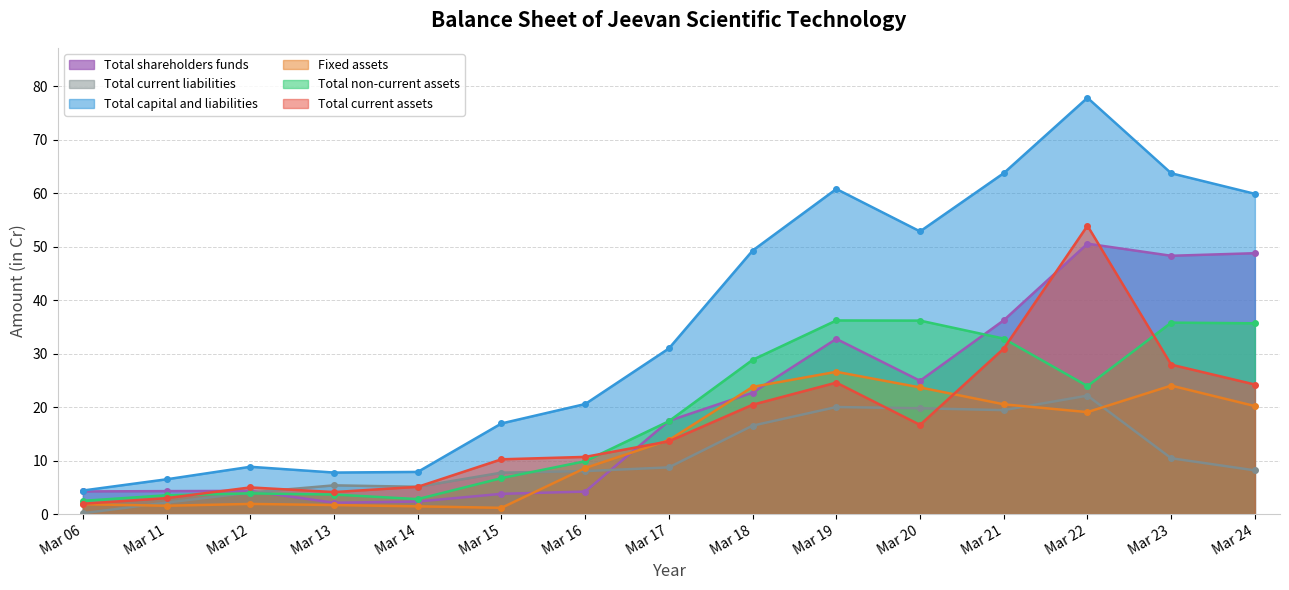

True or false: Total current assets and Total capital and liabilities cross at least once.

False